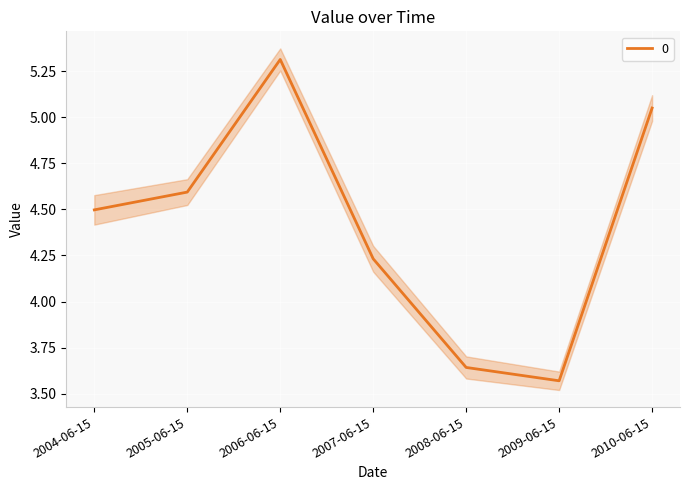

How many data points are less than 4?

2